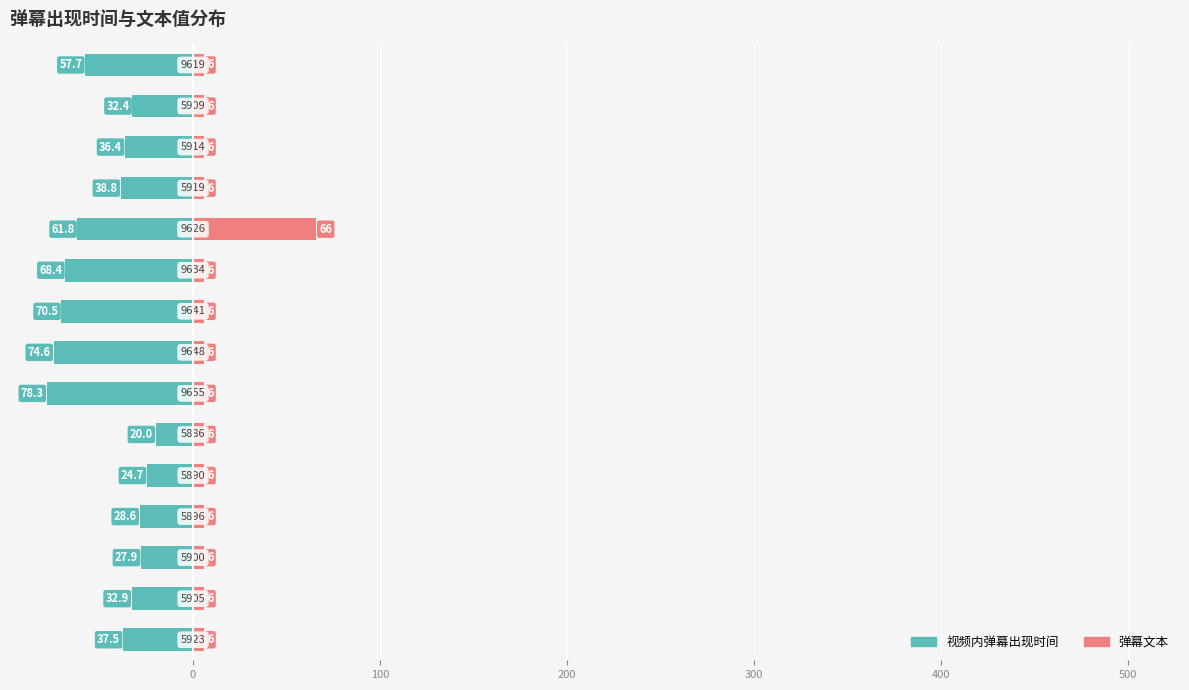

How many bars are there in total?

30